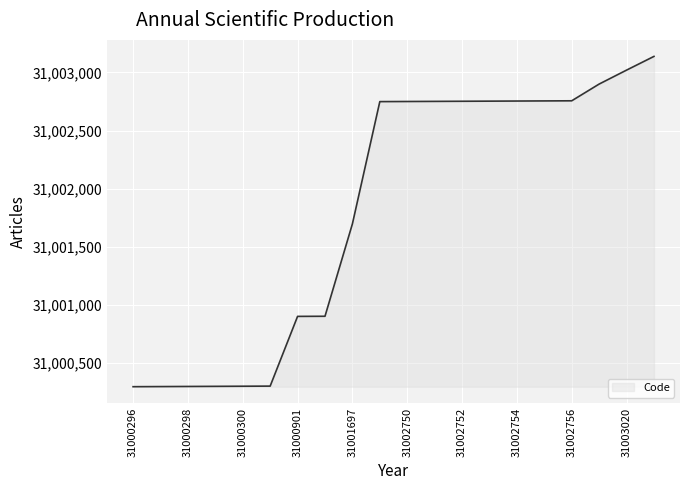

What is the maximum value shown in the chart?

31003138